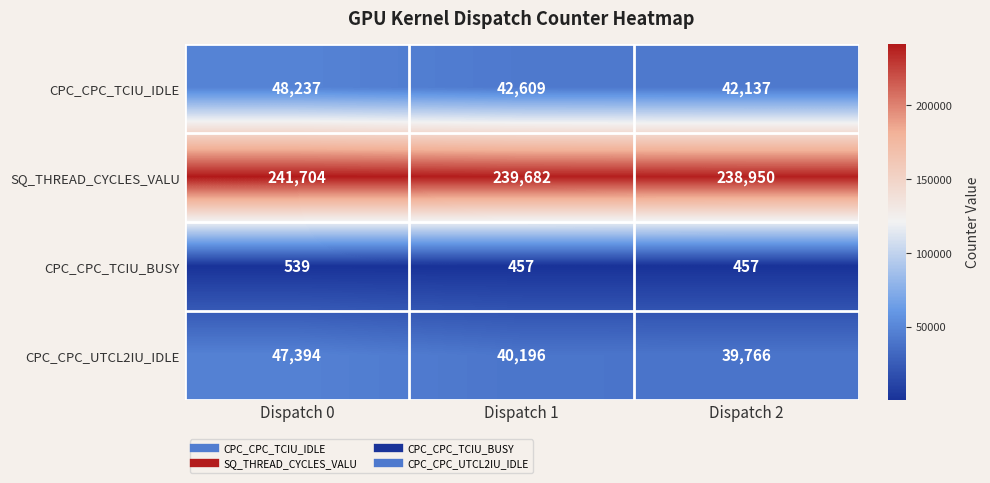

What value does the CPC_CPC_TCIU_BUSY series have at Dispatch 0?

539